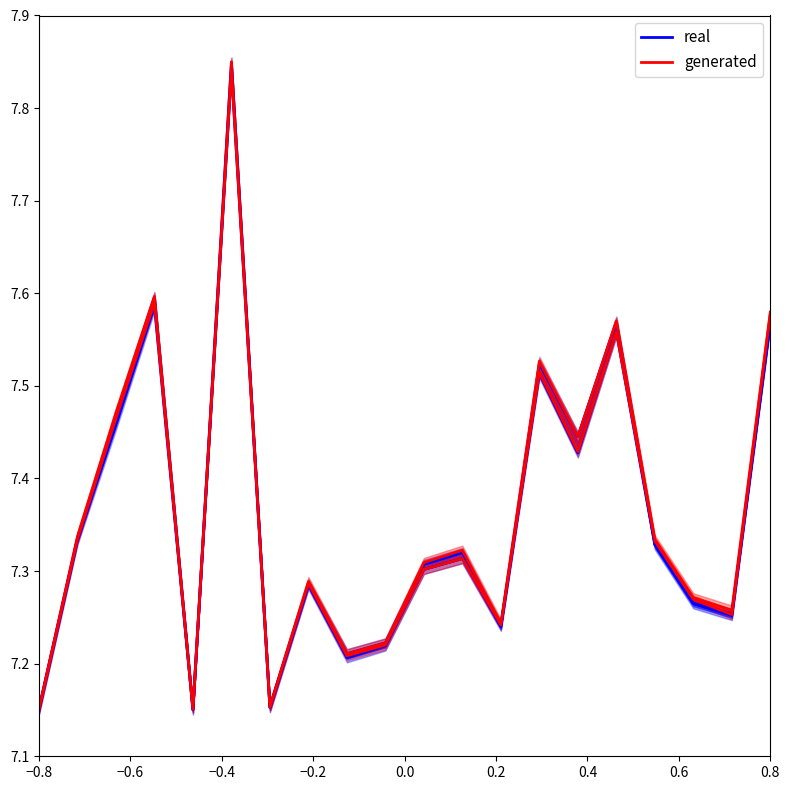

True or false: generated and real intersect in this chart.

False